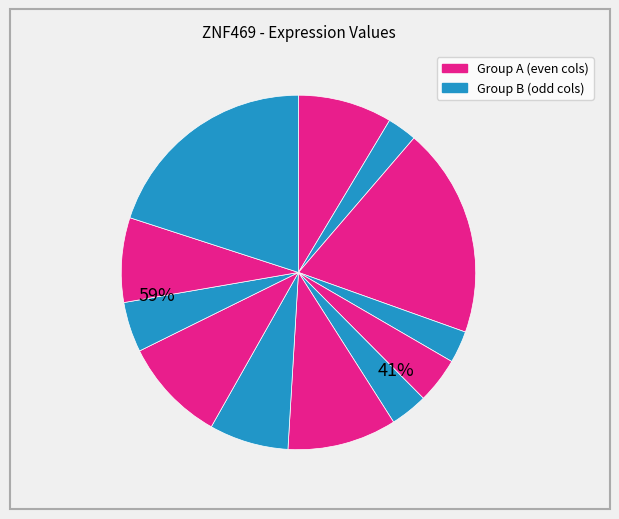

Does any single category account for the majority?

No